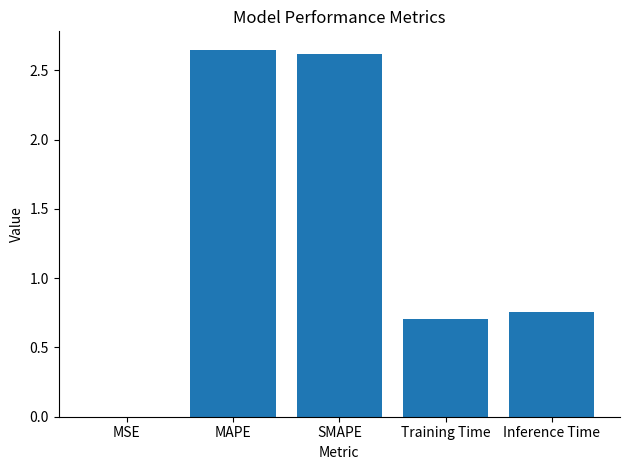

The chart shows a value of 1.2 at Training Time. True or false?

False